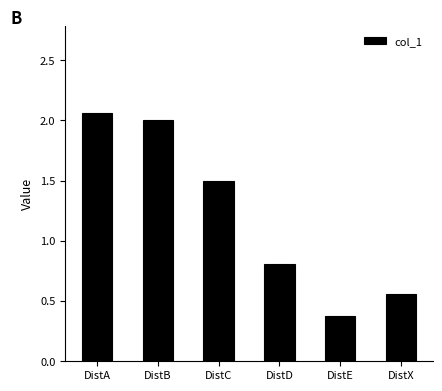

What is the average value?

1.2